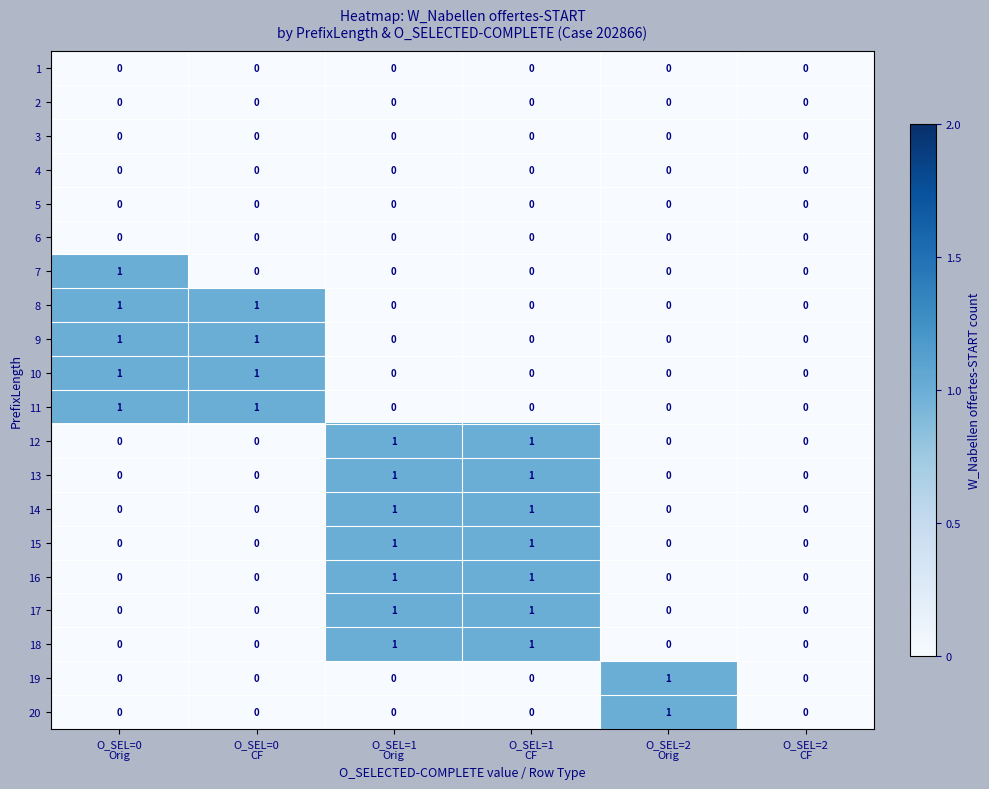

Count the 12 values in the range 0 to 1.

6